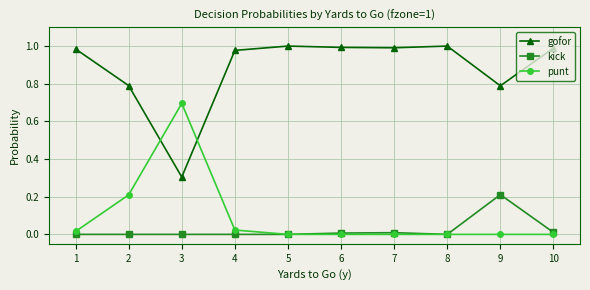

Count the number of data series in this chart.

3